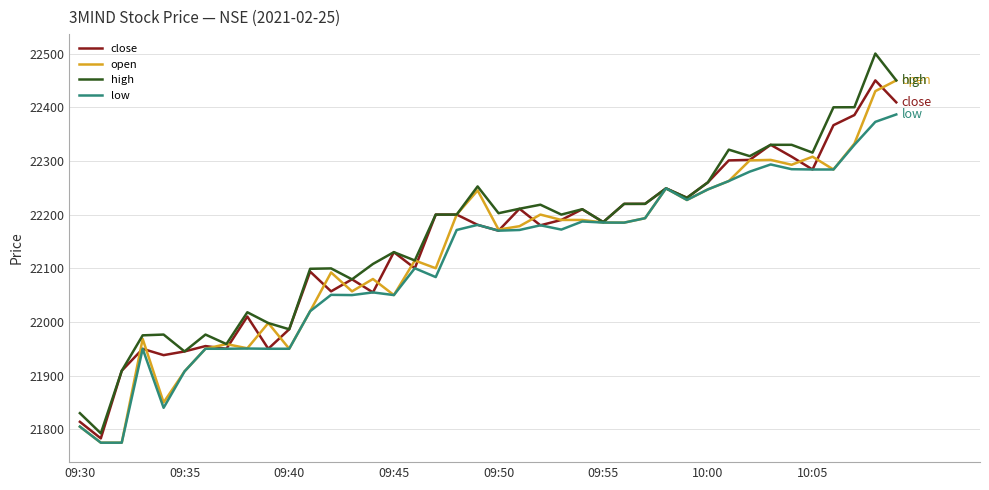

What is the minimum value shown in the chart?

21775.0